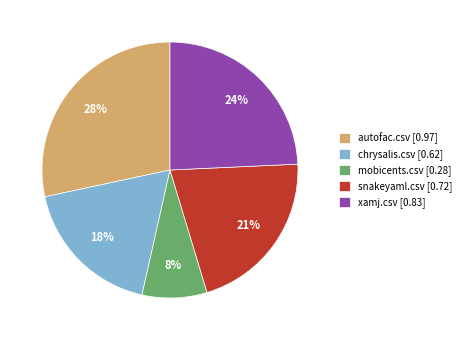

What percentage is the autofac.csv slice, to the nearest percent?

28%